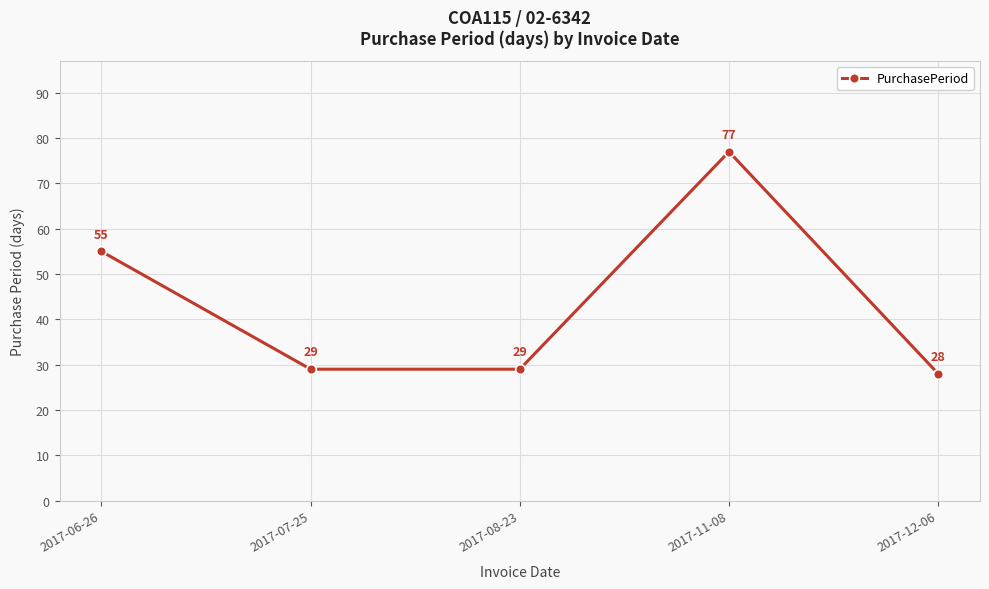

At which label is the value closest to 52?

2017-06-26